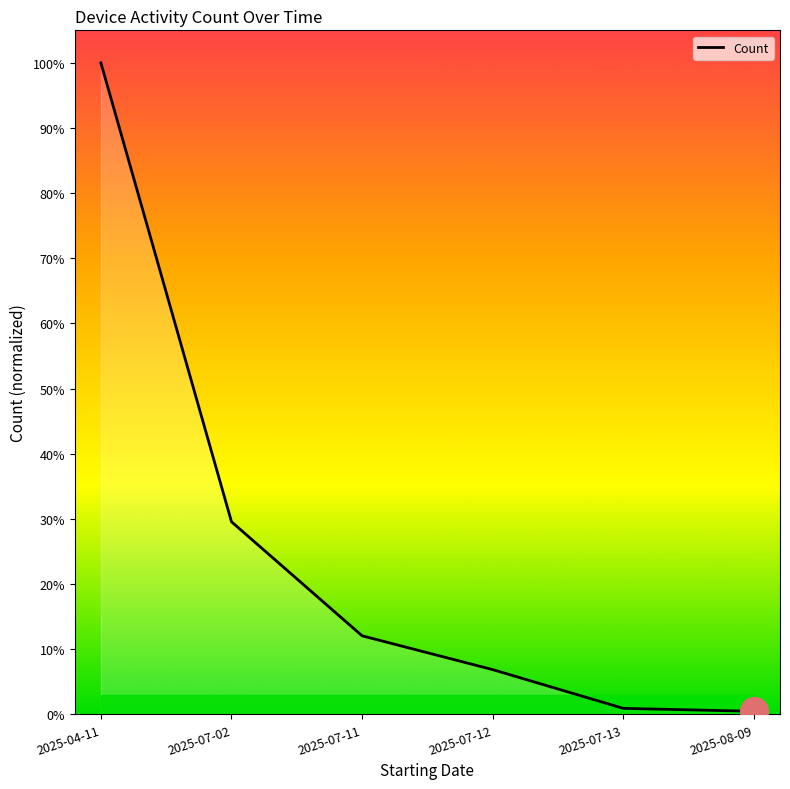

What is the change in value from 2025-04-11 to 2025-07-11?

-0.9